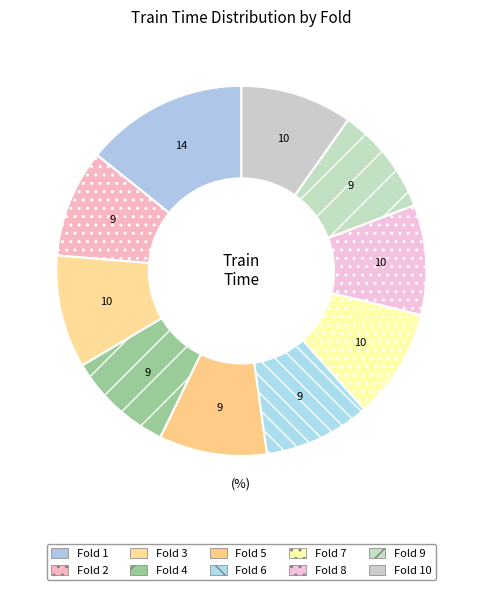

Is the sum of Fold 6 and Fold 4 greater than half?

No